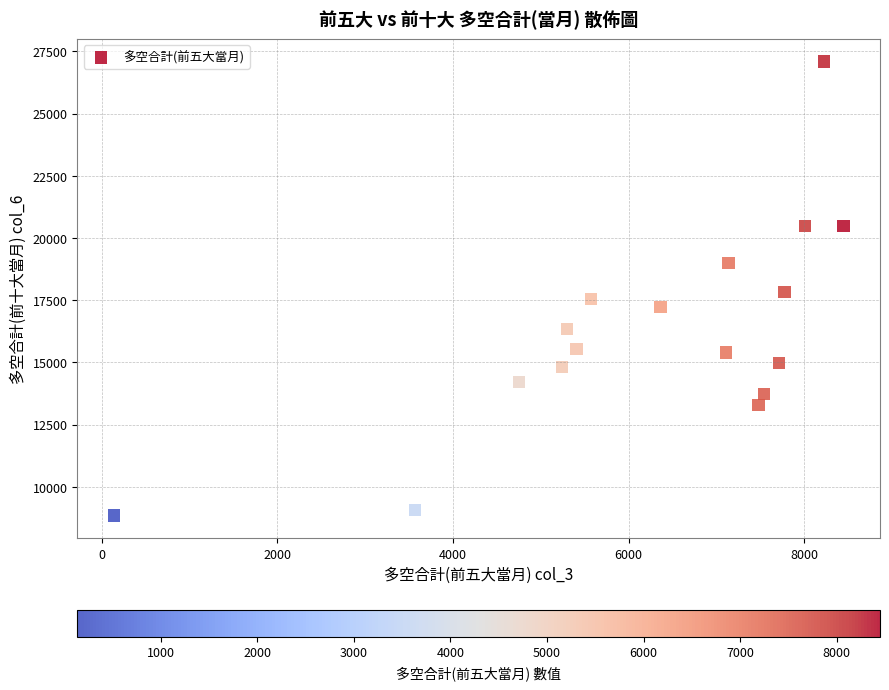

What is the range of X values (max minus min)?

8314